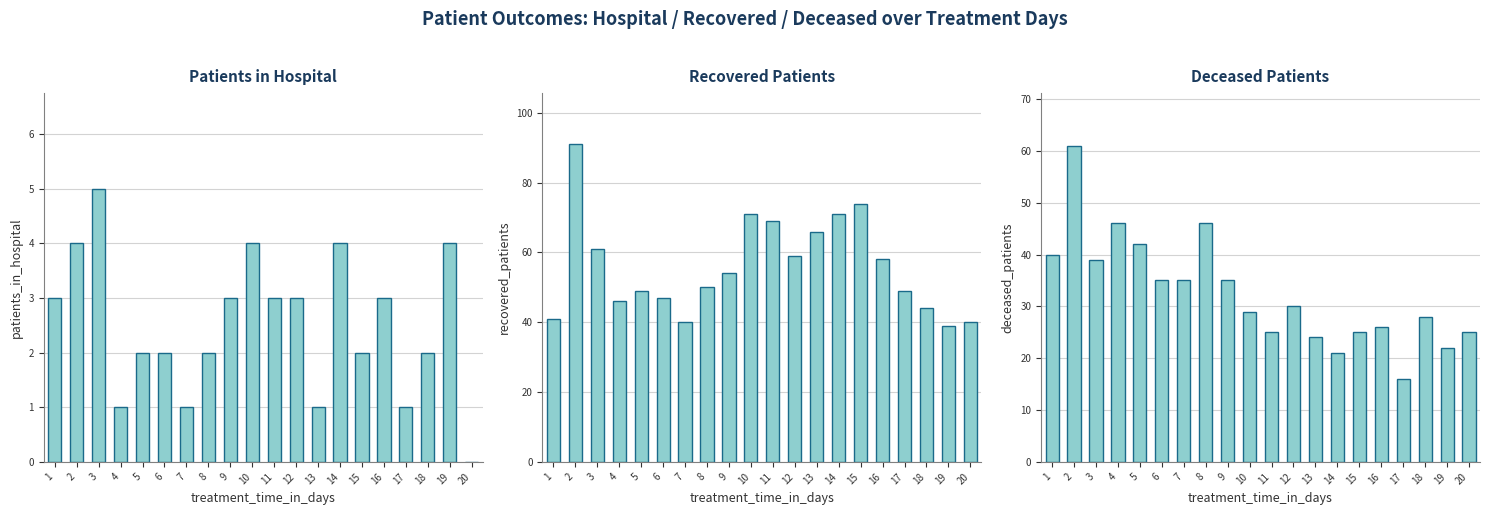

At which category is the sum across all series the highest?

2